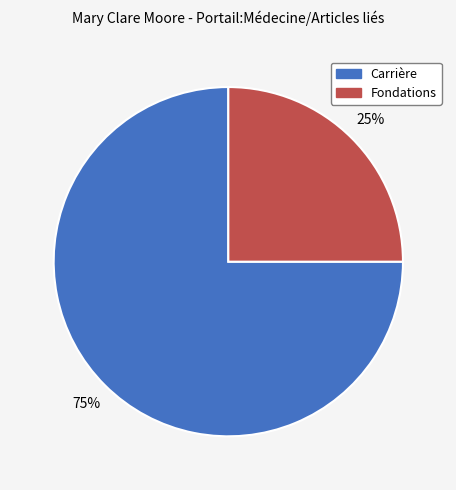

Combined, do Fondations and Carrière account for over 50%?

Yes